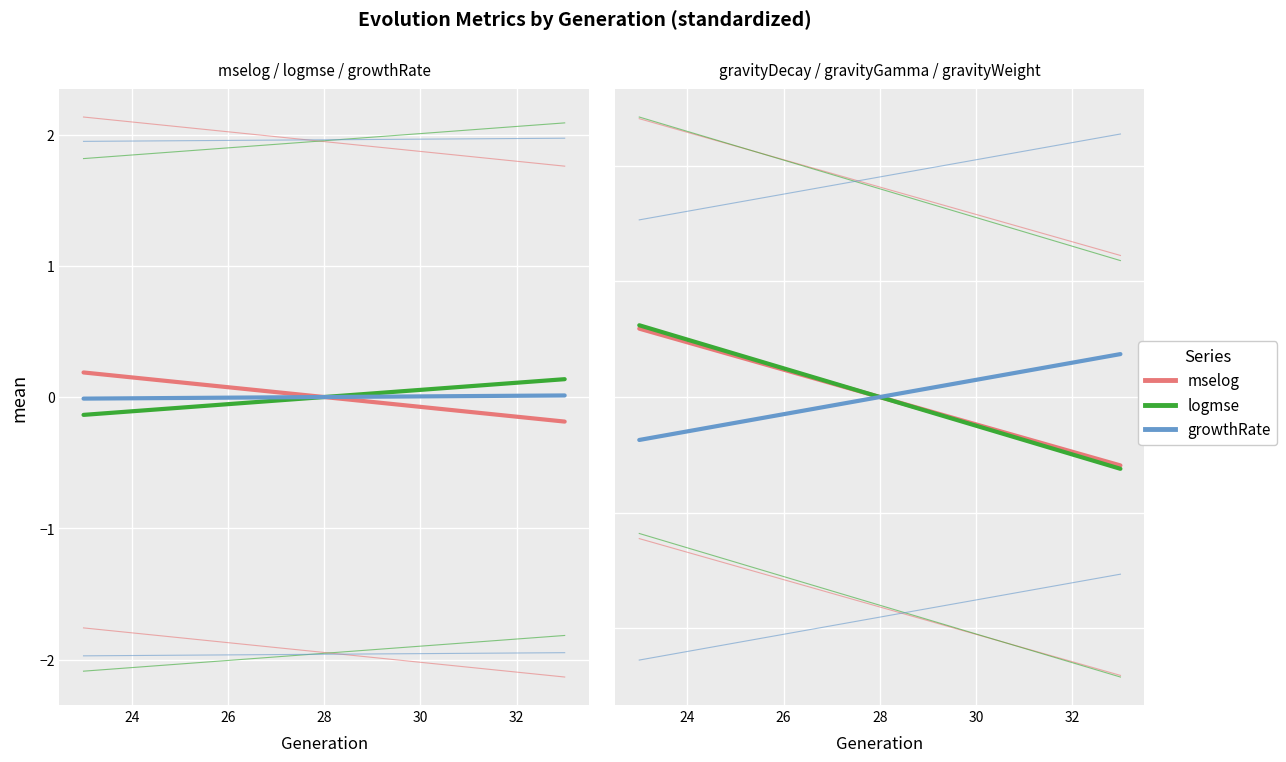

How many categories are shown in the chart?

11